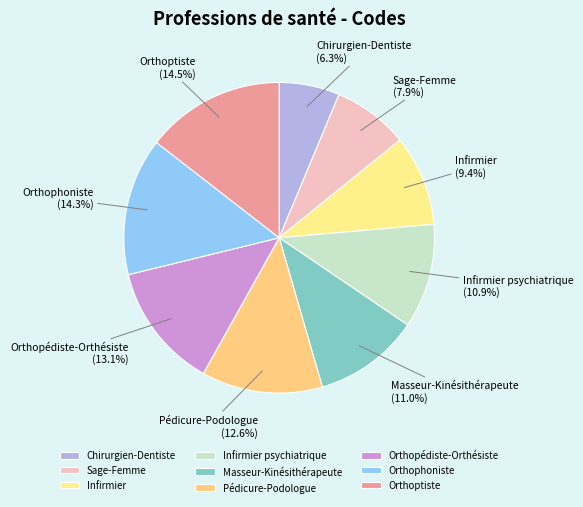

Does Masseur-Kinésithérapeute represent more than half of the total?

No